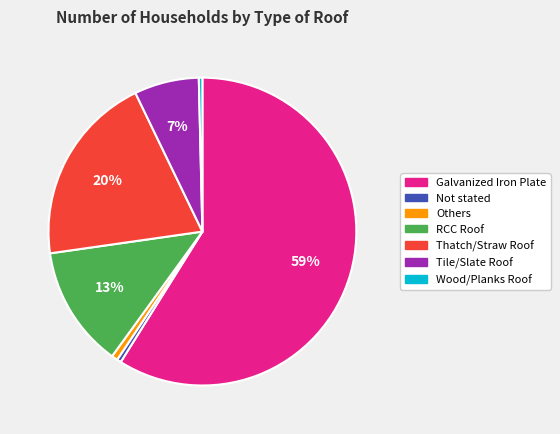

Does any single category account for the majority?

Yes